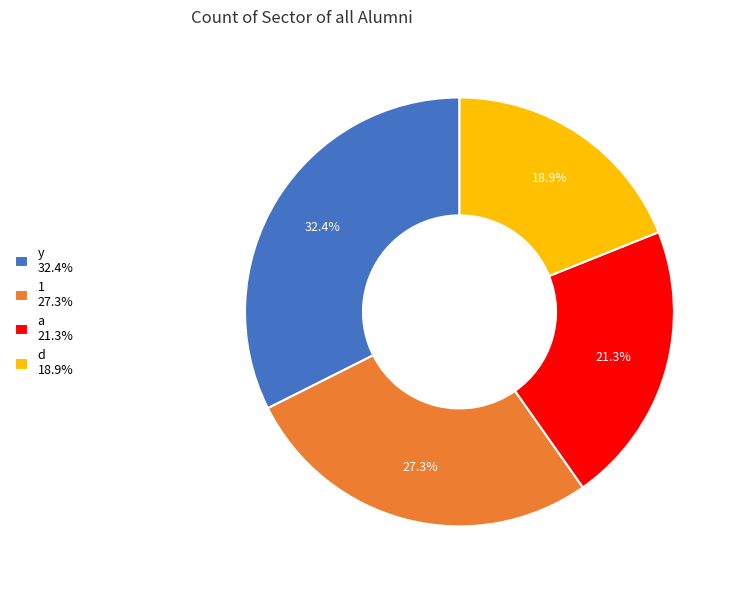

Combined, do a 21.3% and d 18.9% account for over 50%?

No